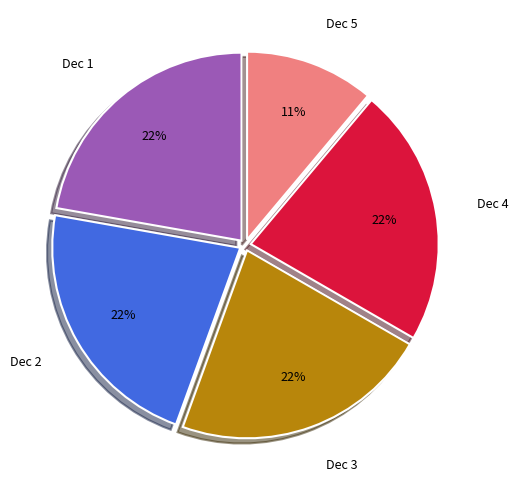

Is the sum of Dec 3 and Dec 1 greater than half?

No